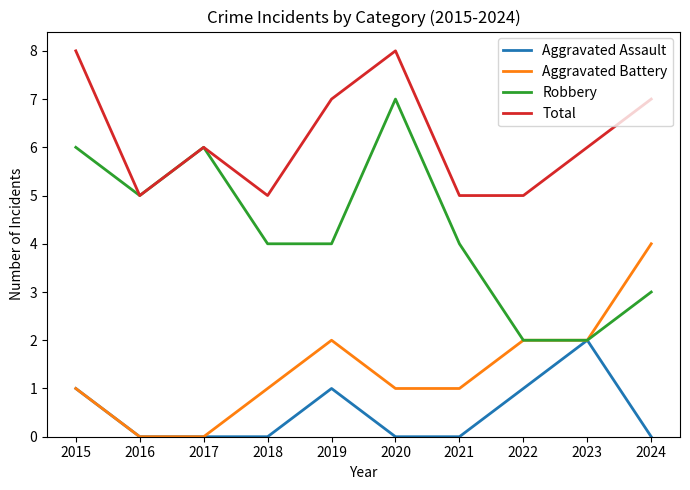

What is the spread (max minus min) of values at 2015?

7